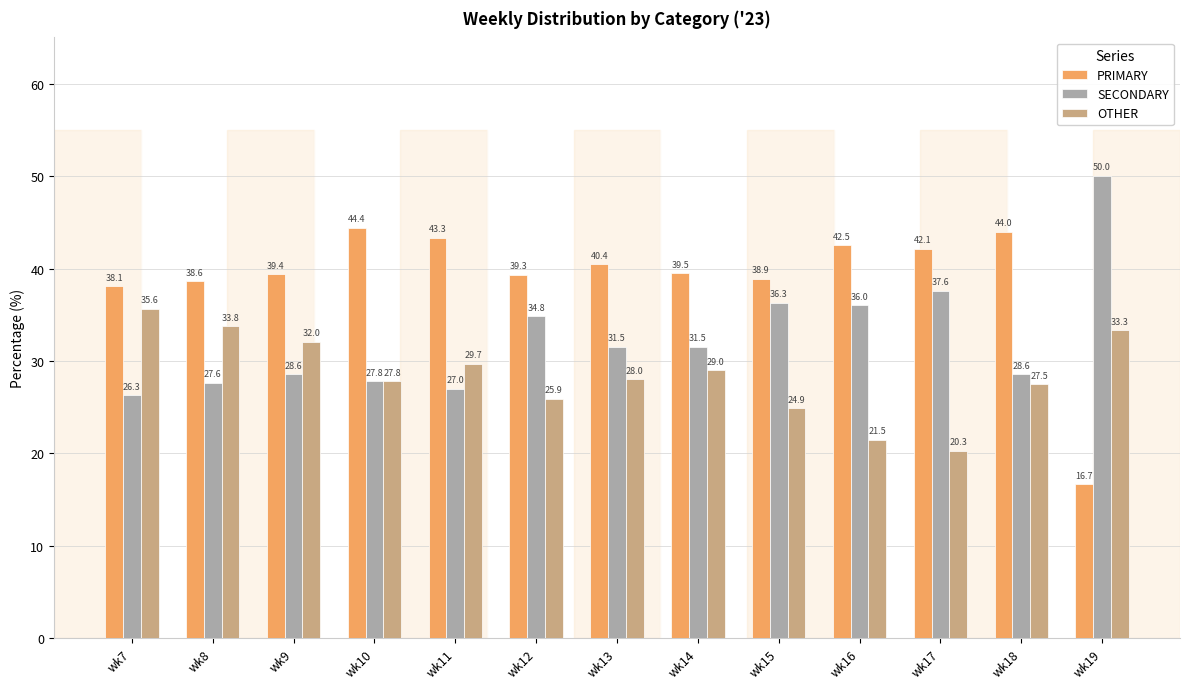

What is the difference between the highest and lowest values at wk10?

16.6